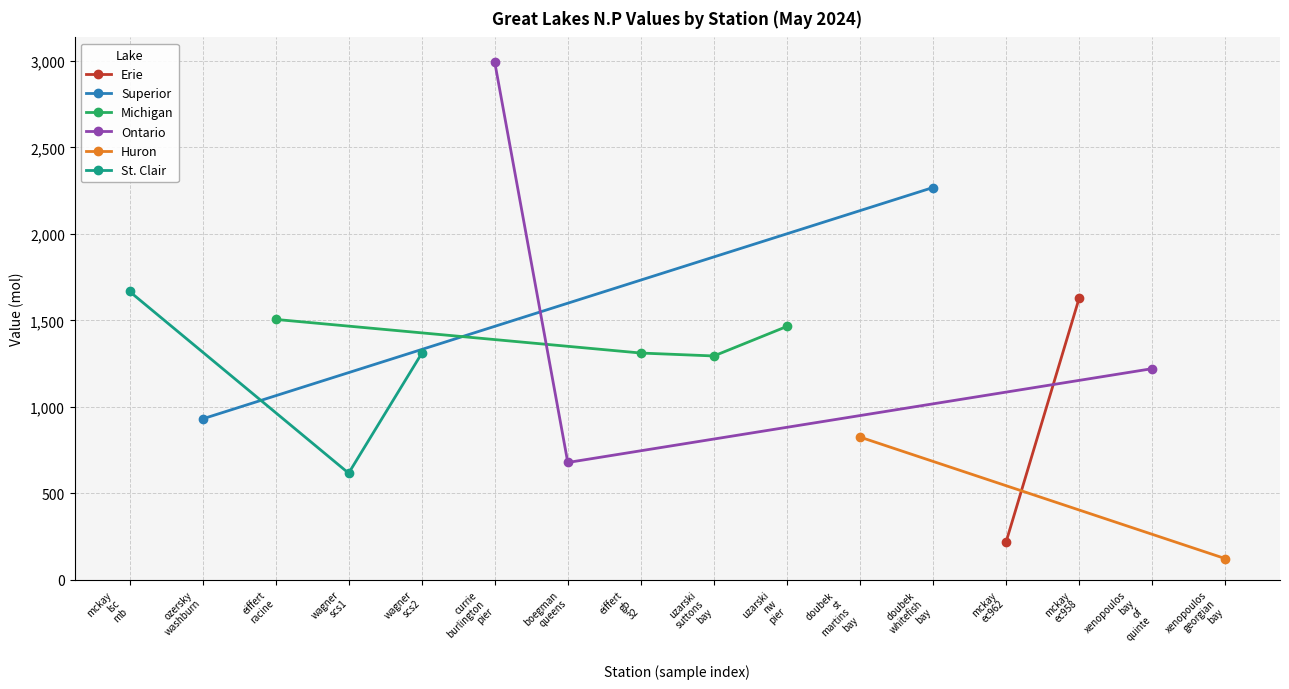

List the labels in order of value, largest first.

currie_burlington_pier_may, doubek_whitefish_bay_may, mckay_lsc_mb_may, mckay_ec958_may, eiffert_racine_may, uzarski_nw_pier_may, eiffert_gb_32_may, wagner_scs2_may, uzarski_suttons_bay_may, xenopoulos_bay_of_quinte_may, ozersky_washburn_may, doubek_st_martins_bay_may, boegman_queens_may, wagner_scs1_may, mckay_ec962_may, xenopoulos_georgian_bay_may